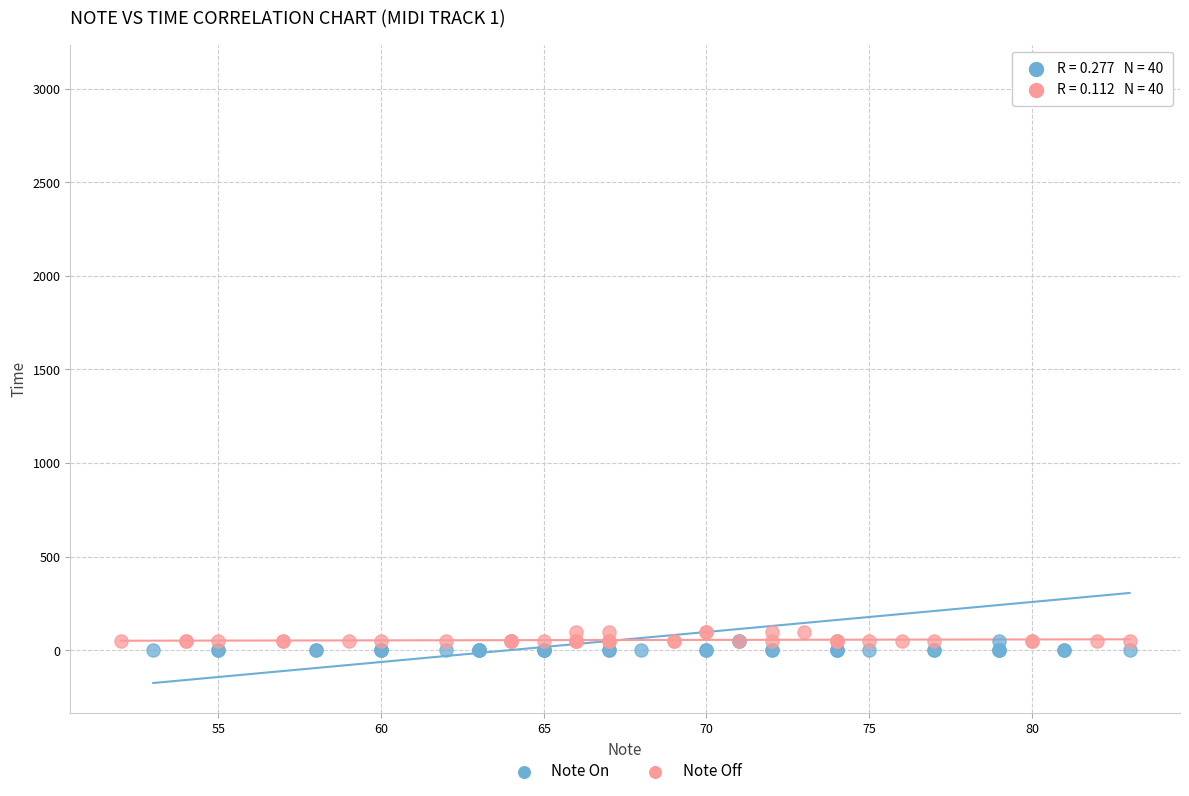

Which series reaches the maximum Y coordinate?

Note On